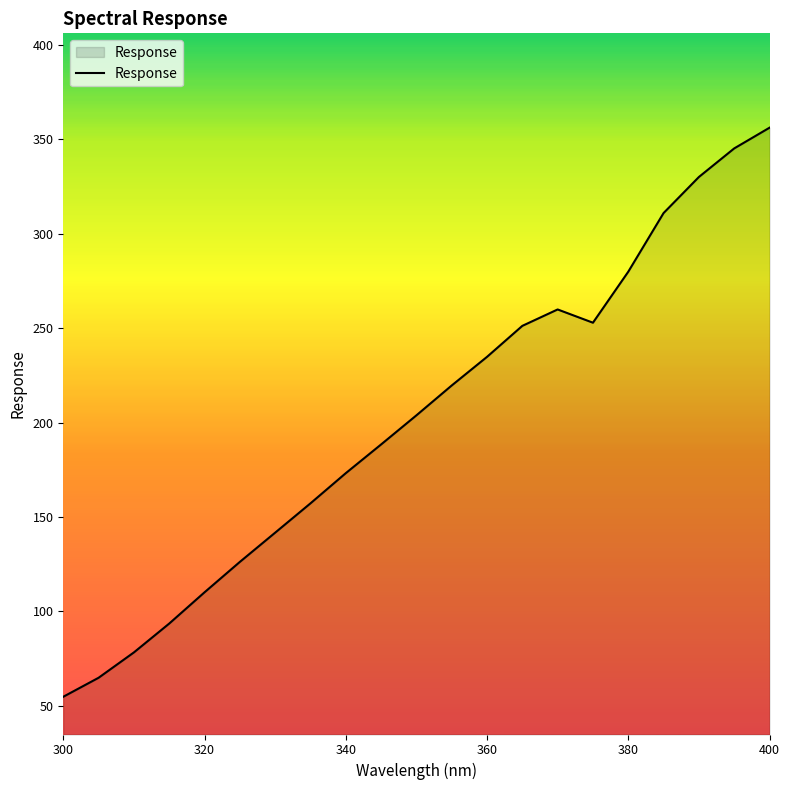

What is the greatest value displayed?

356.2